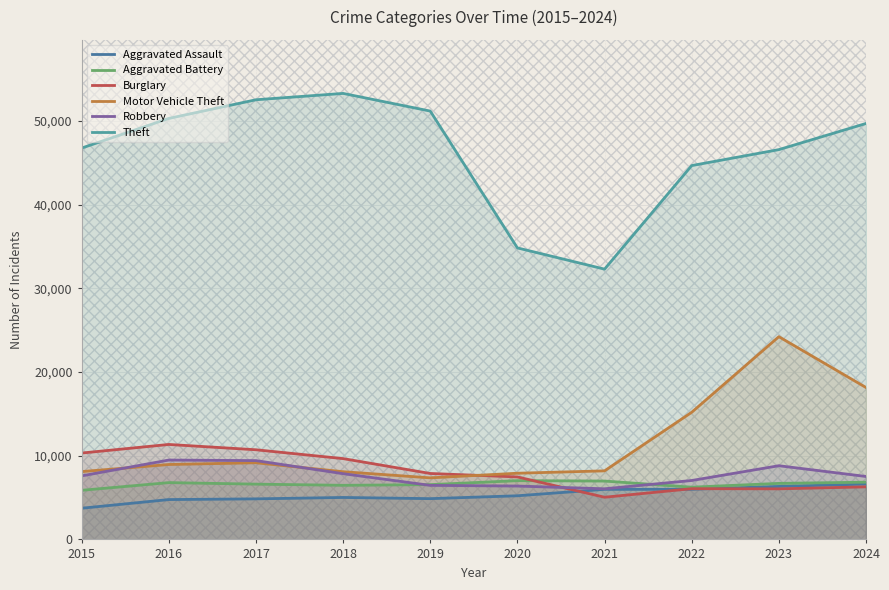

True or false: Robbery has a value of 7043 at 2022.

True